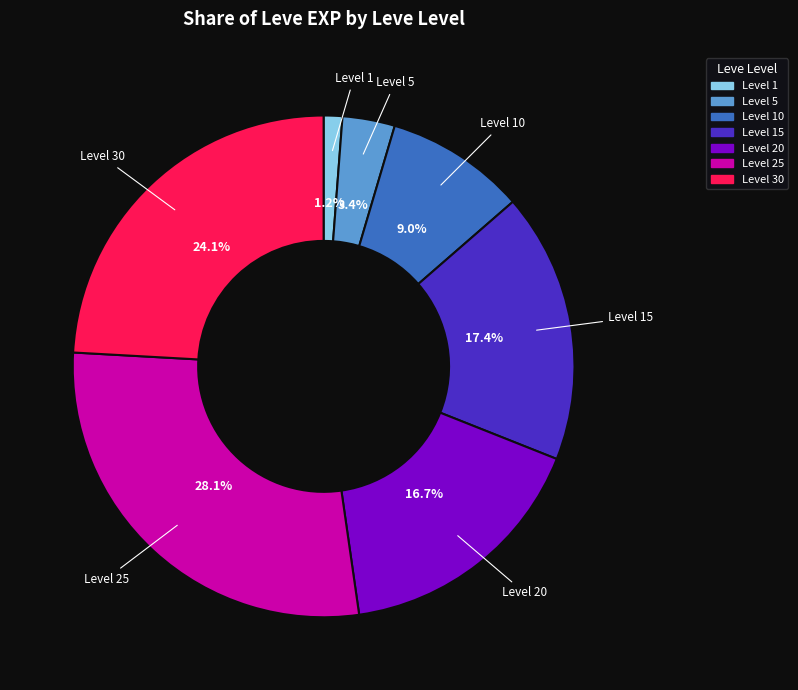

Is there any slice that represents more than half of the pie?

No